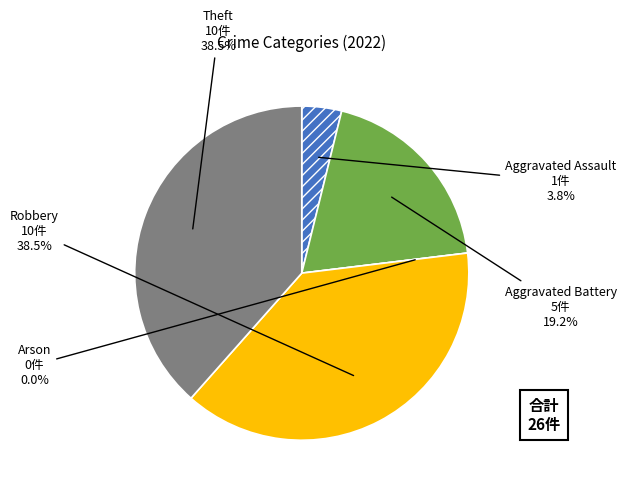

To the nearest percent, what is the combined percentage of Arson and Robbery?

38%